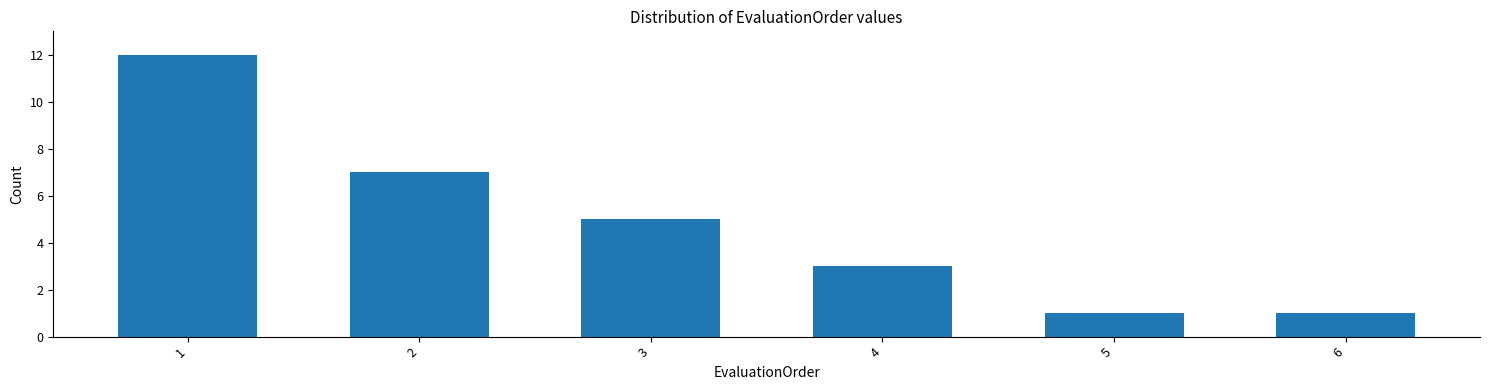

Reading left to right, transcribe all the data shown in this chart.

12	7	5	3	1	1